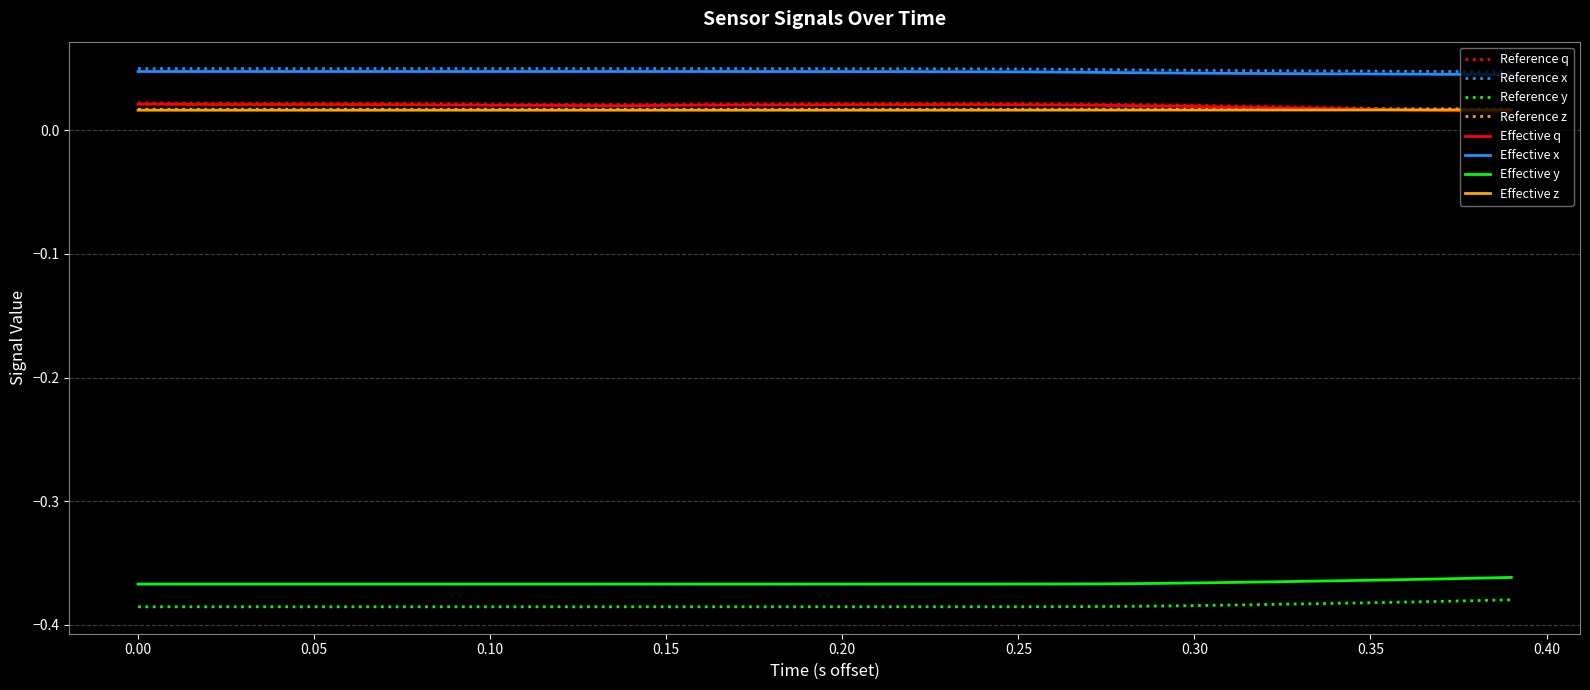

True or false: Effective y and Reference z cross at least once.

False